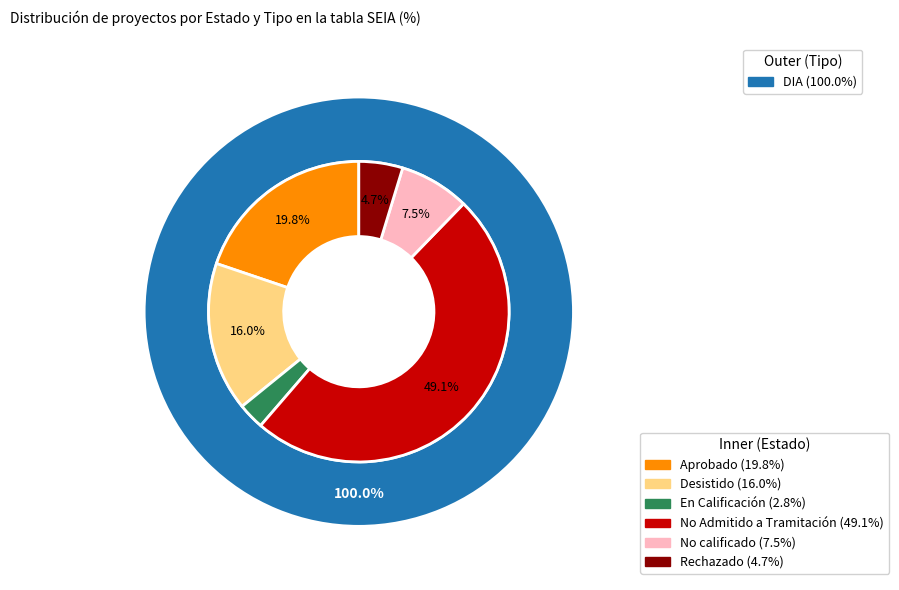

What percentage is the No calificado slice, to the nearest percent?

8%